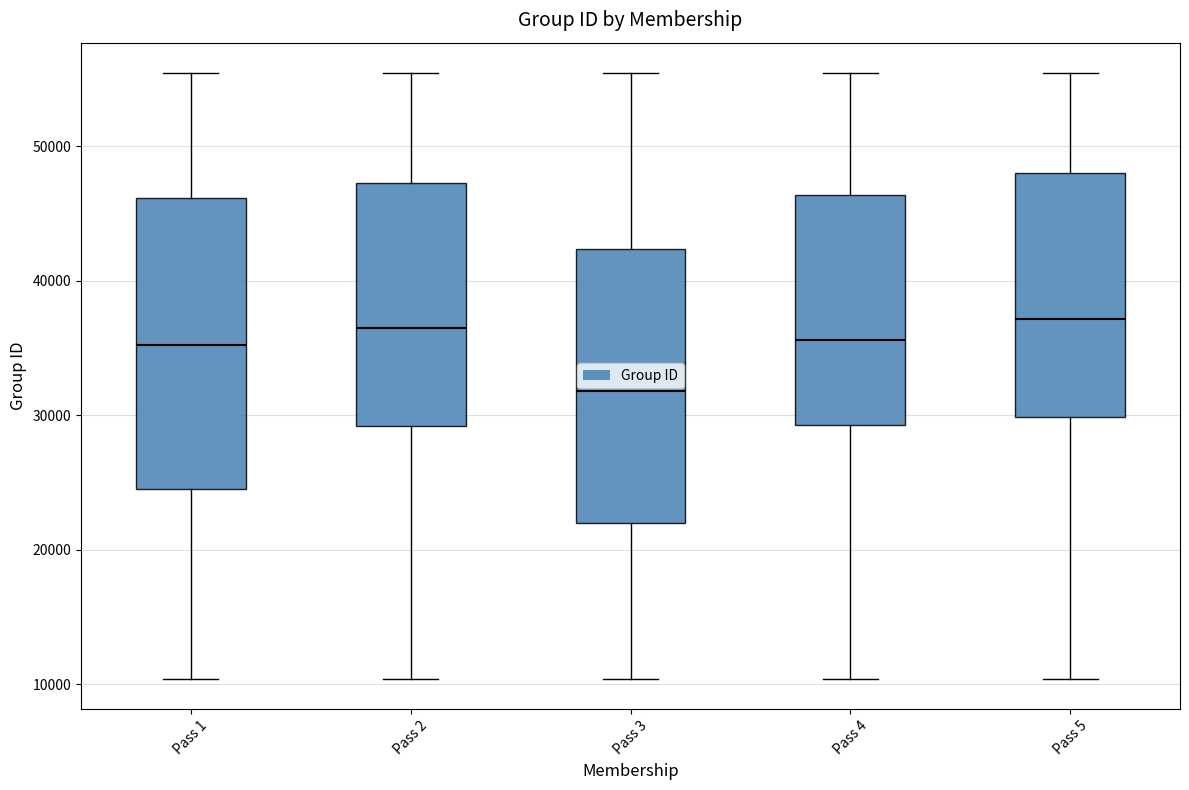

Reading left to right, transcribe this box plot: for each box, give where its median line is, the range the box spans, and where its two whiskers end, as read against the y-axis. The values are not printed on the chart, so give them approximately, as read against the axis.

Pass 1: median 35000, box 25000 to 46000, whiskers 10000 to 55000
Pass 2: median 37000, box 29000 to 47000, whiskers 10000 to 55000
Pass 3: median 32000, box 22000 to 42000, whiskers 10000 to 55000
Pass 4: median 36000, box 29000 to 46000, whiskers 10000 to 55000
Pass 5: median 37000, box 30000 to 48000, whiskers 10000 to 55000